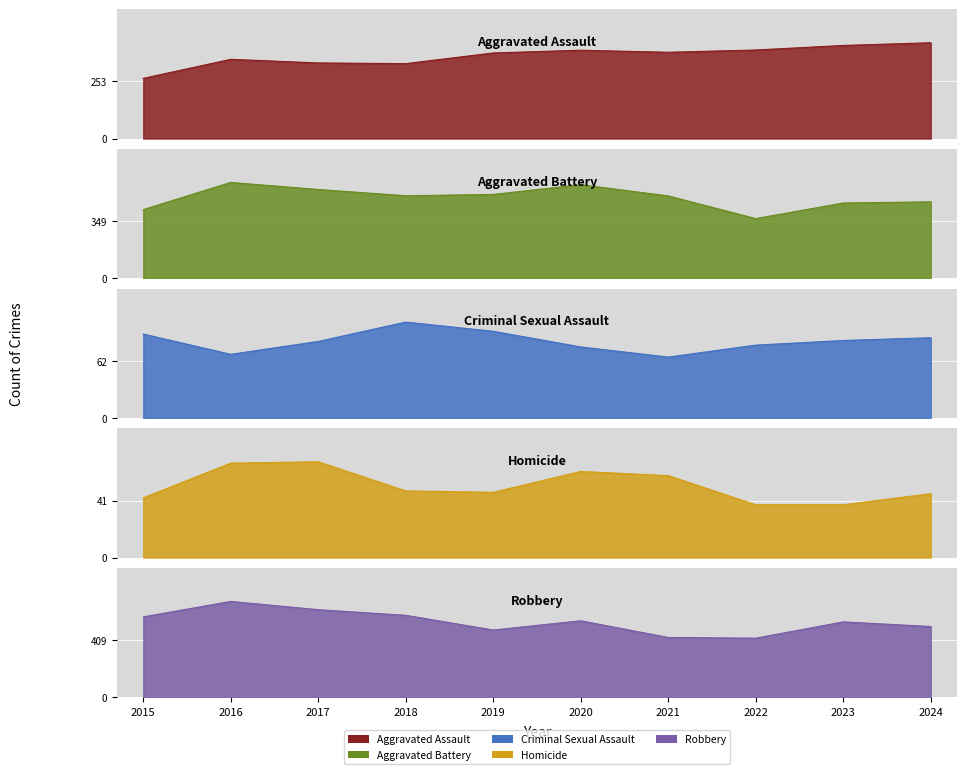

The Criminal Sexual Assault series shows 20 at 2015. True or false?

False